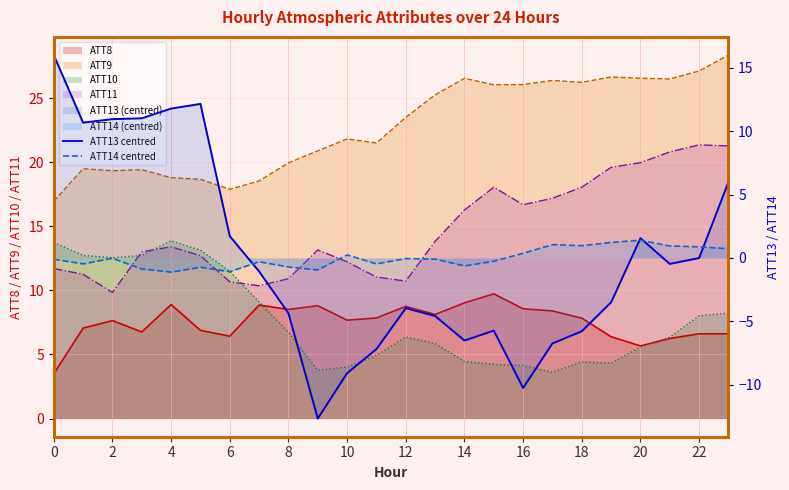

Does the chart display data point markers on the line(s)?

No